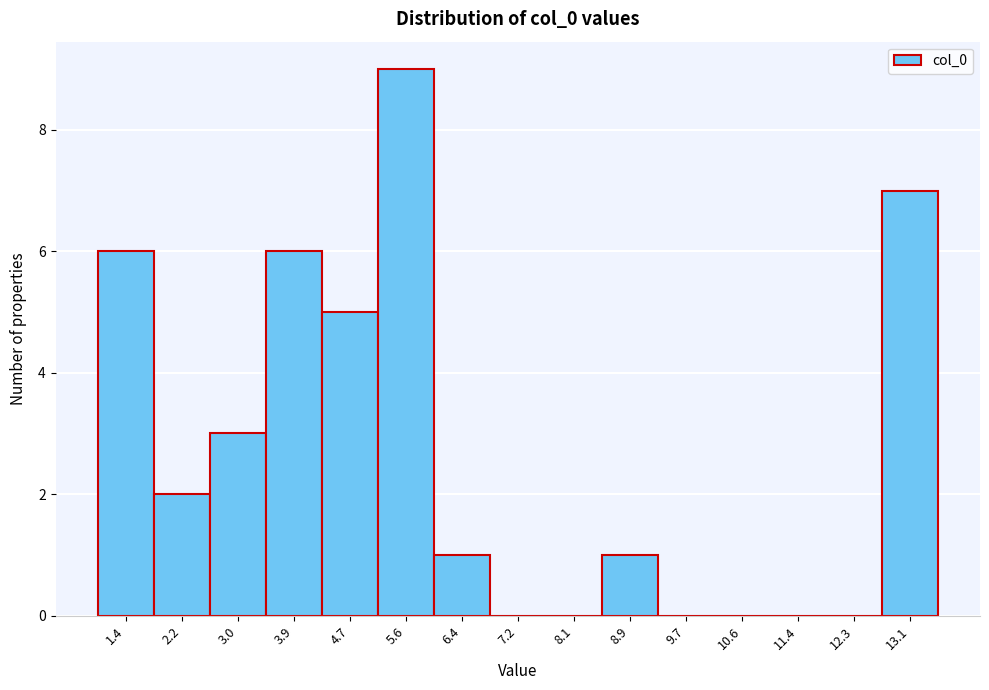

Reading left to right, transcribe all the data shown in this chart.

1.4=6	2.2=2	3.0=3	3.9=6	4.7=5	5.6=9	6.4=1	7.2=0	8.1=0	8.9=1	9.7=0	10.6=0	11.4=0	12.3=0	13.1=7